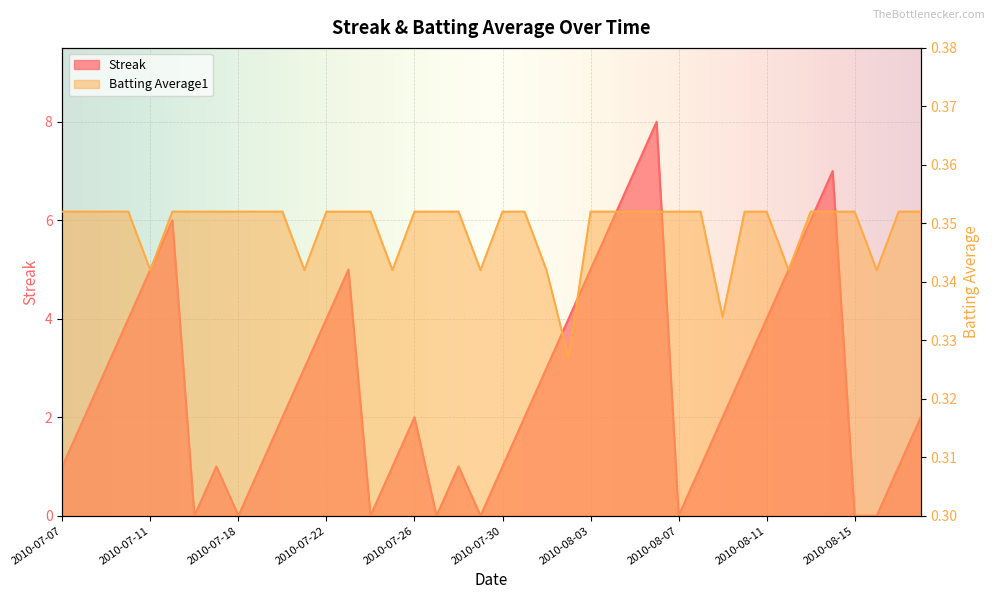

Rank the series by their average value, from lowest to highest.

Batting Average1, Streak